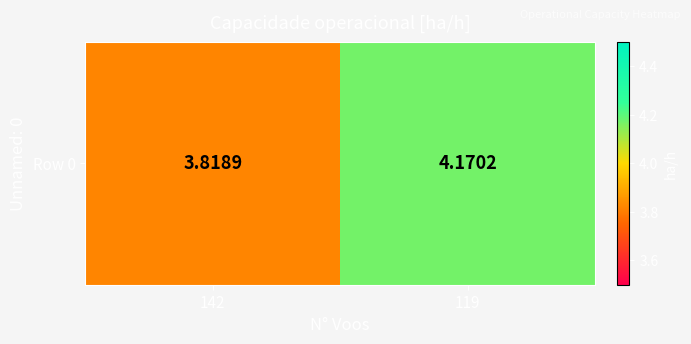

True or false: the data shows 3.8 at 142.

True